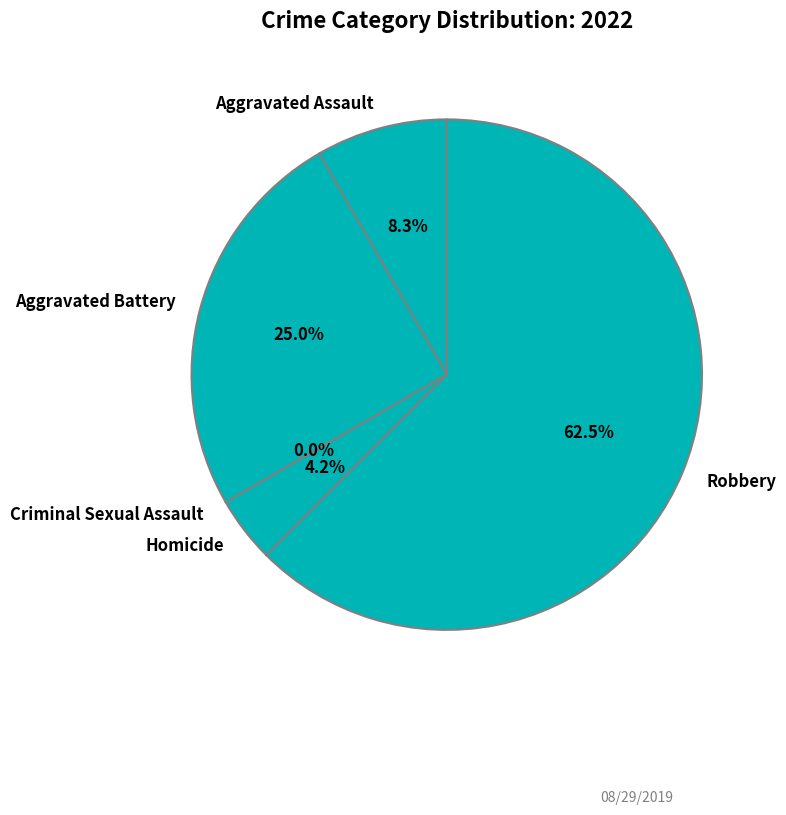

Rank the categories by value from lowest to highest.

Criminal Sexual Assault, Homicide, Aggravated Assault, Aggravated Battery, Robbery